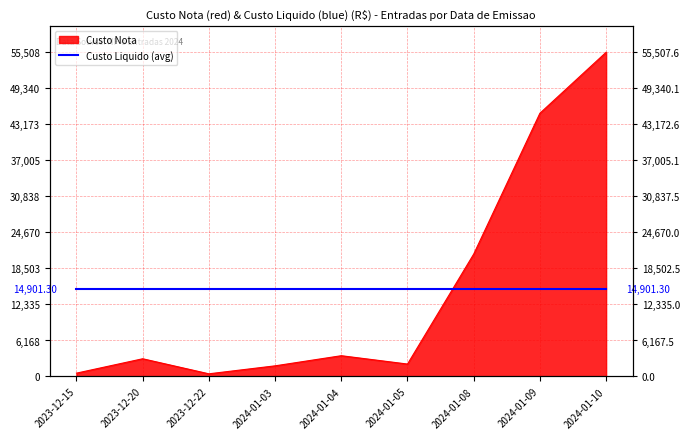

Where does the data first go above 3037?

2023-12-20